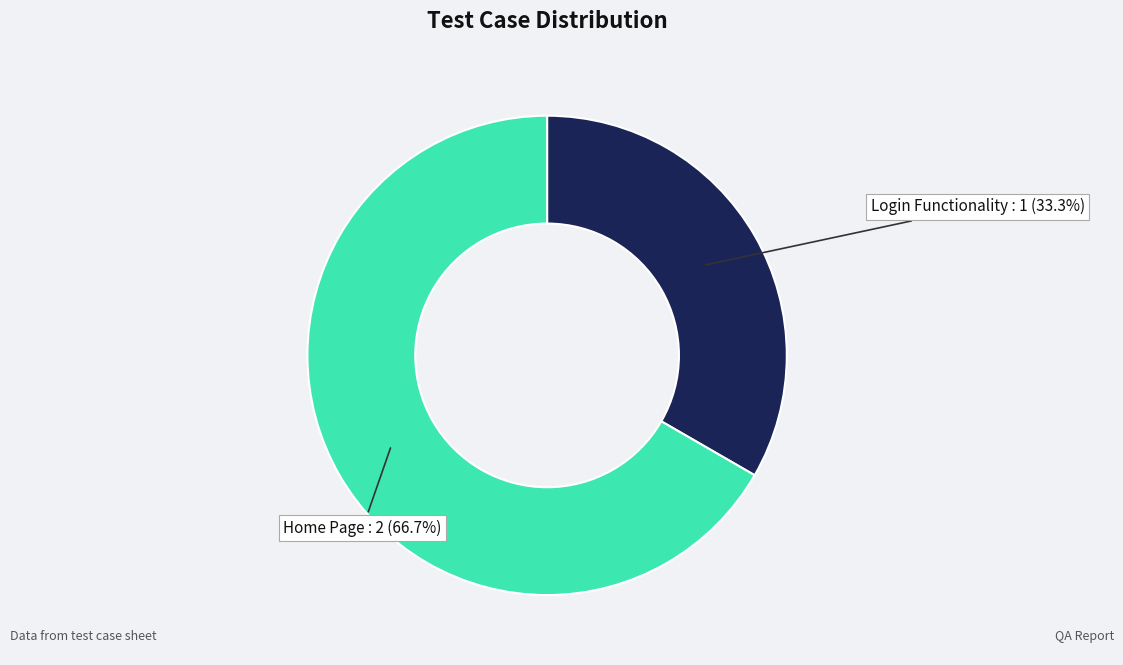

Is there any slice that represents more than half of the pie?

Yes